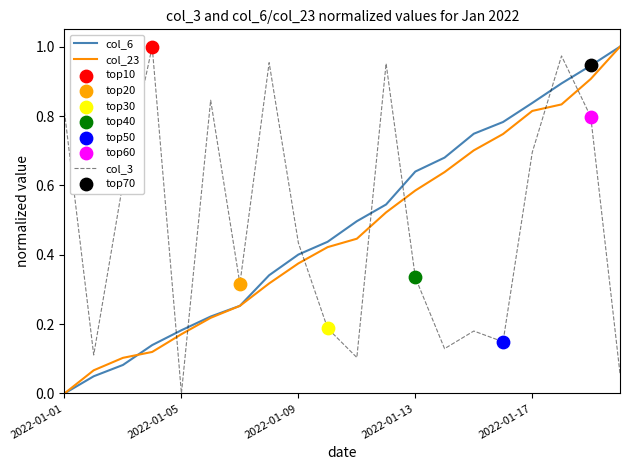

At which label does col_6 reach its minimum?

2022-01-01